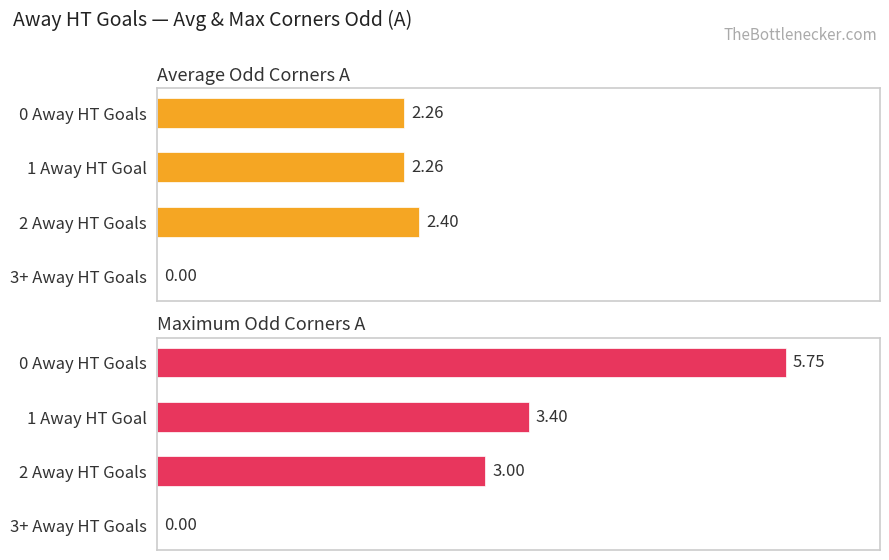

What are all the series names shown in the legend?

Average Odd Corners A, Maximum Odd Corners A